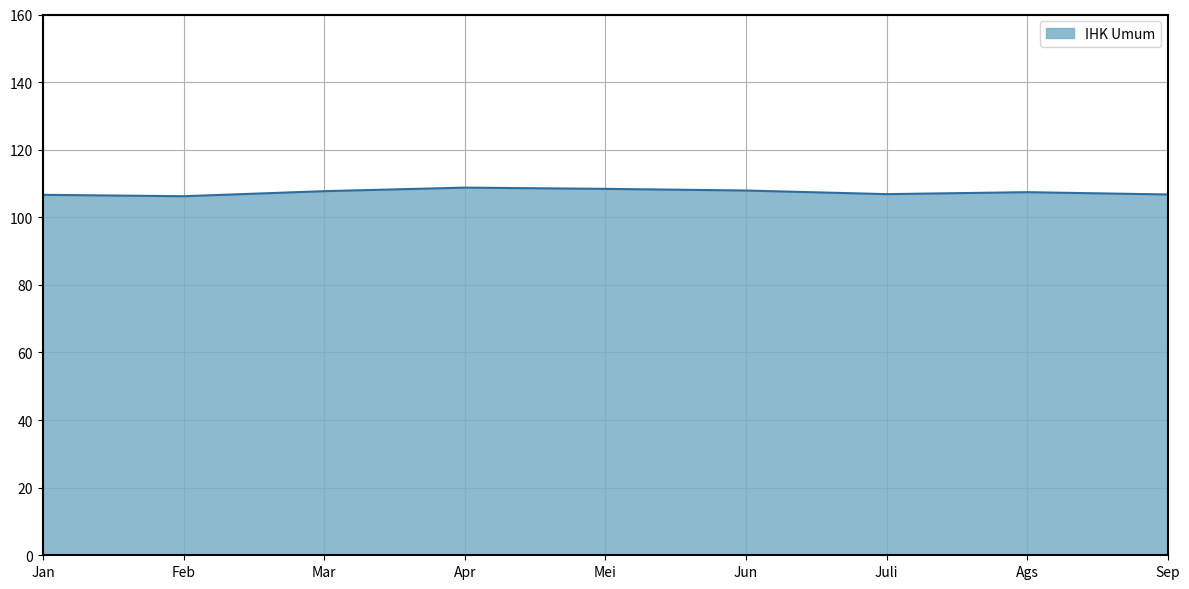

What value does the data have at Jun?

107.9